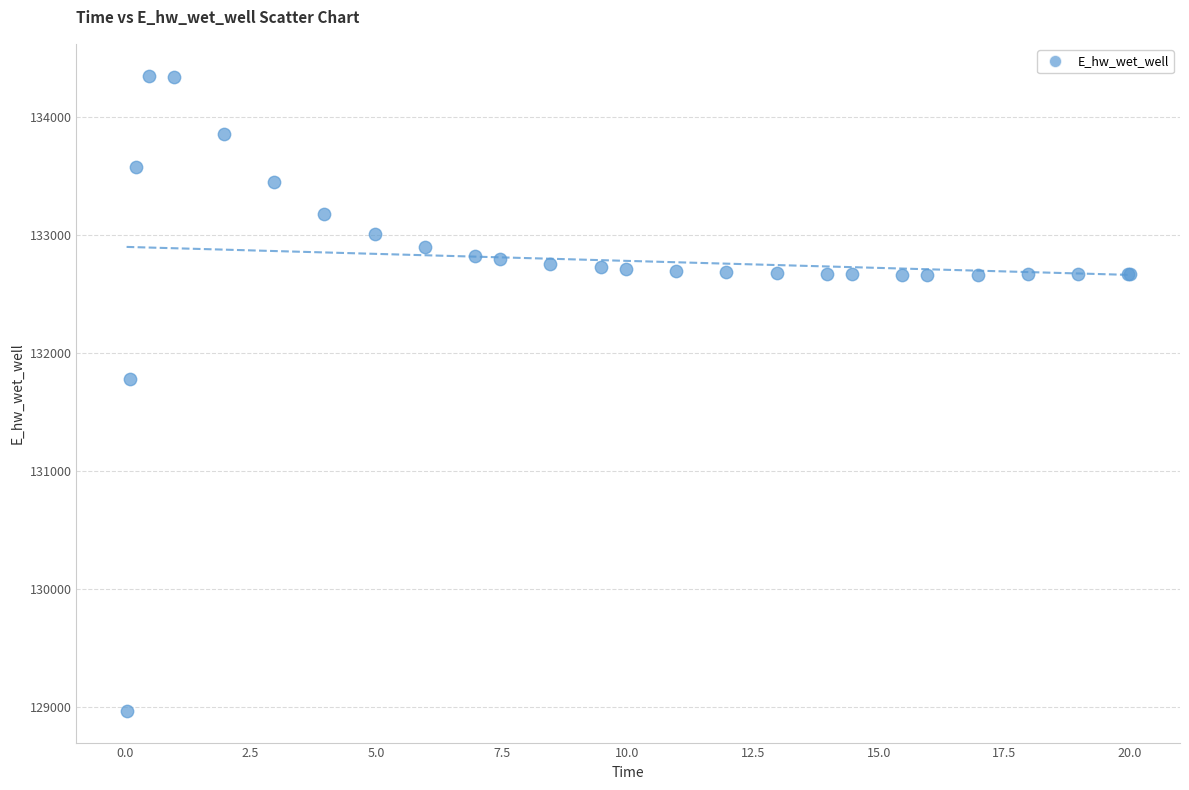

What Y value in the scatter plot is closest to 131658?

131774.5